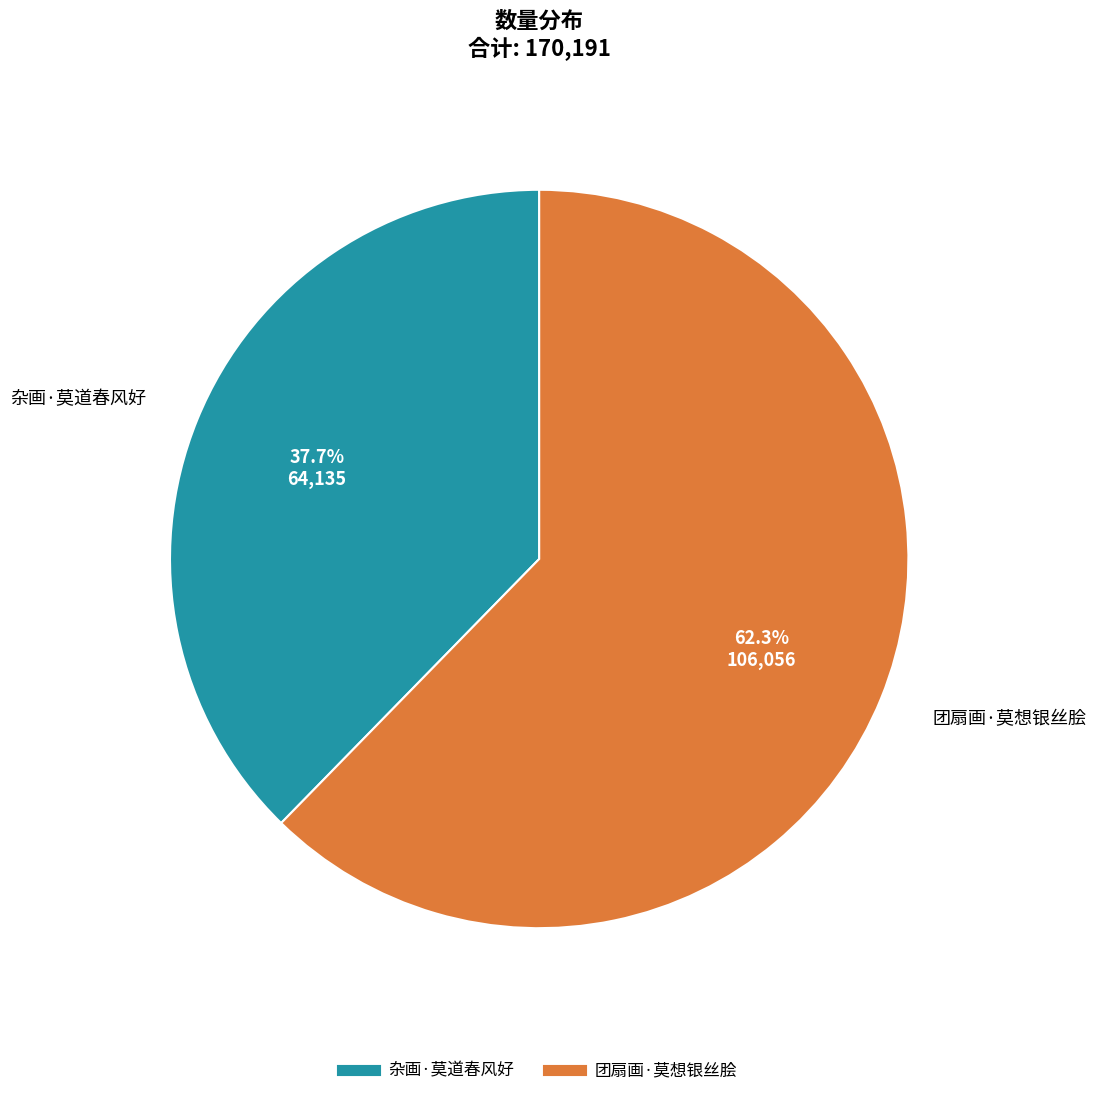

What is the ratio of the value at 杂画·莫道春风好 to the value at 团扇画·莫想银丝脍?

0.6